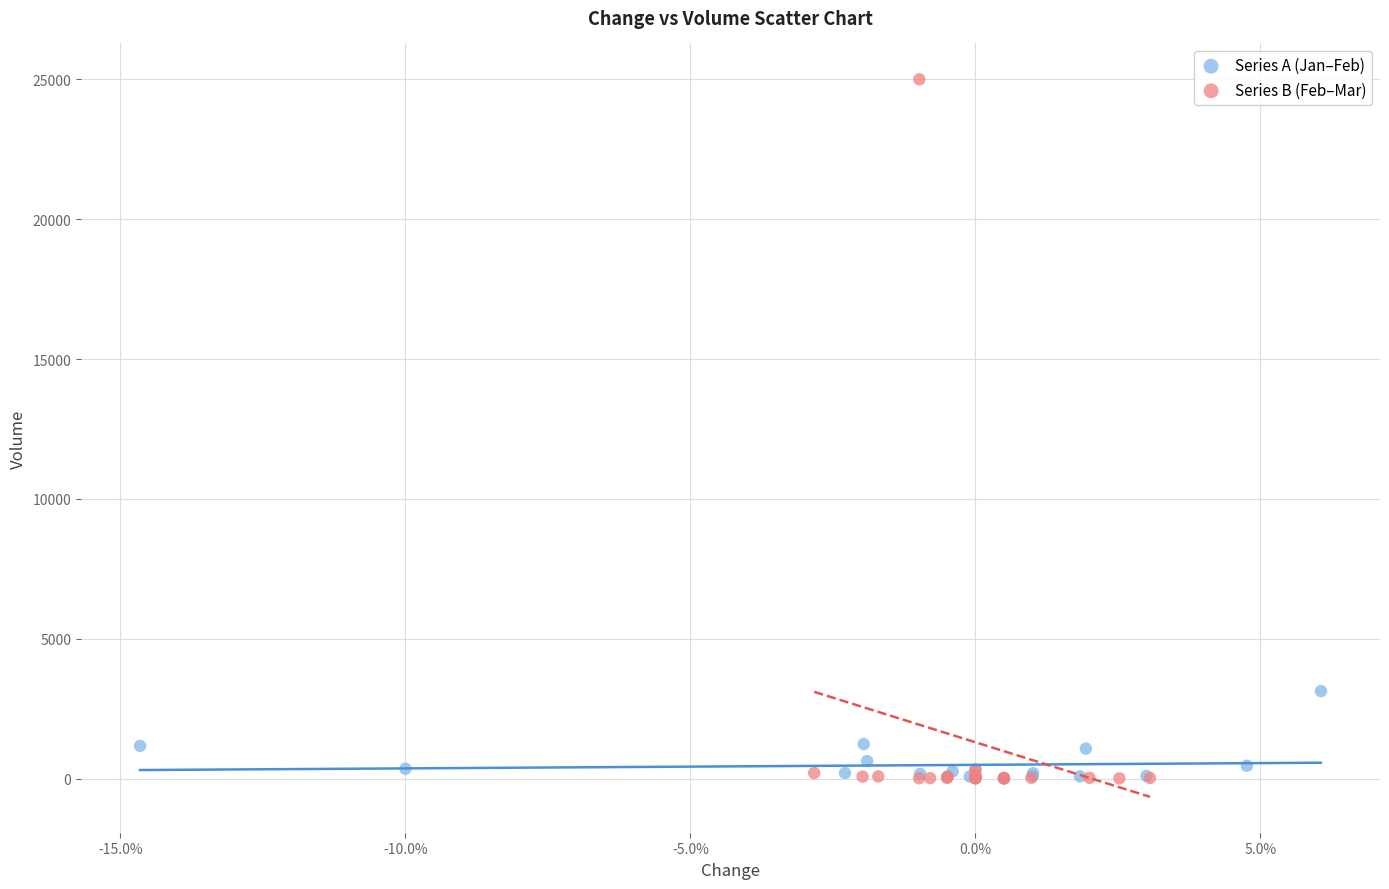

Which series has the widest spread of Y values?

Series B (Feb–Mar)